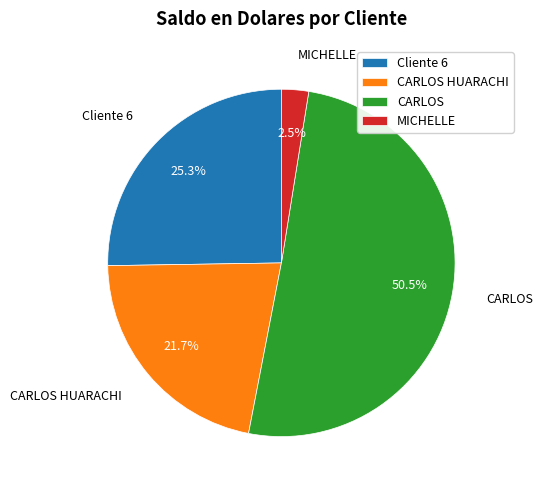

Is there any slice that represents more than half of the pie?

Yes